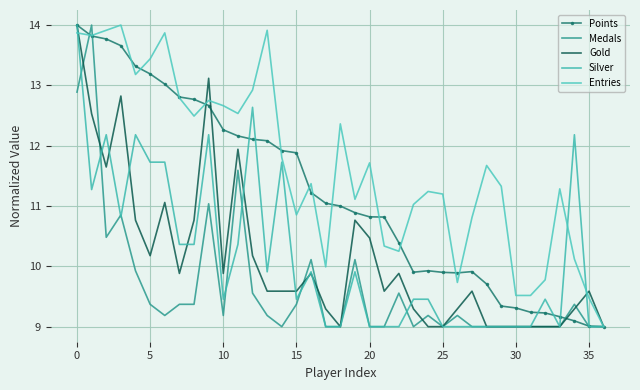

How many categories are shown in the chart?

37